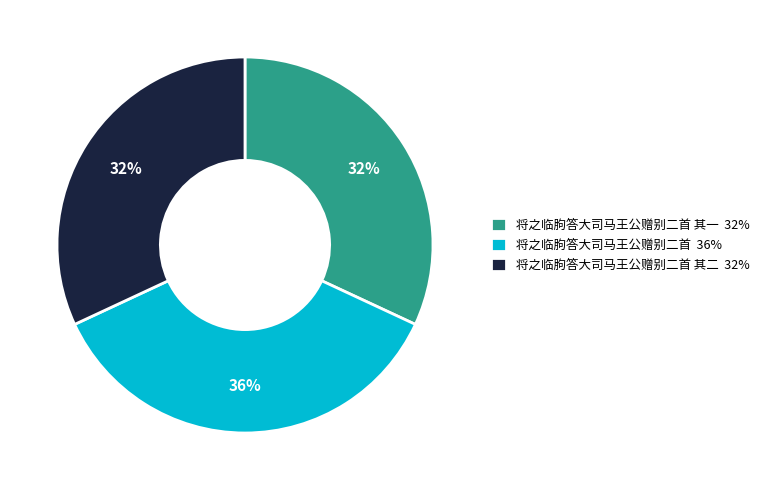

True or false: 将之临朐答大司马王公赠别二首 其二 32% accounts for 32% of the total.

True